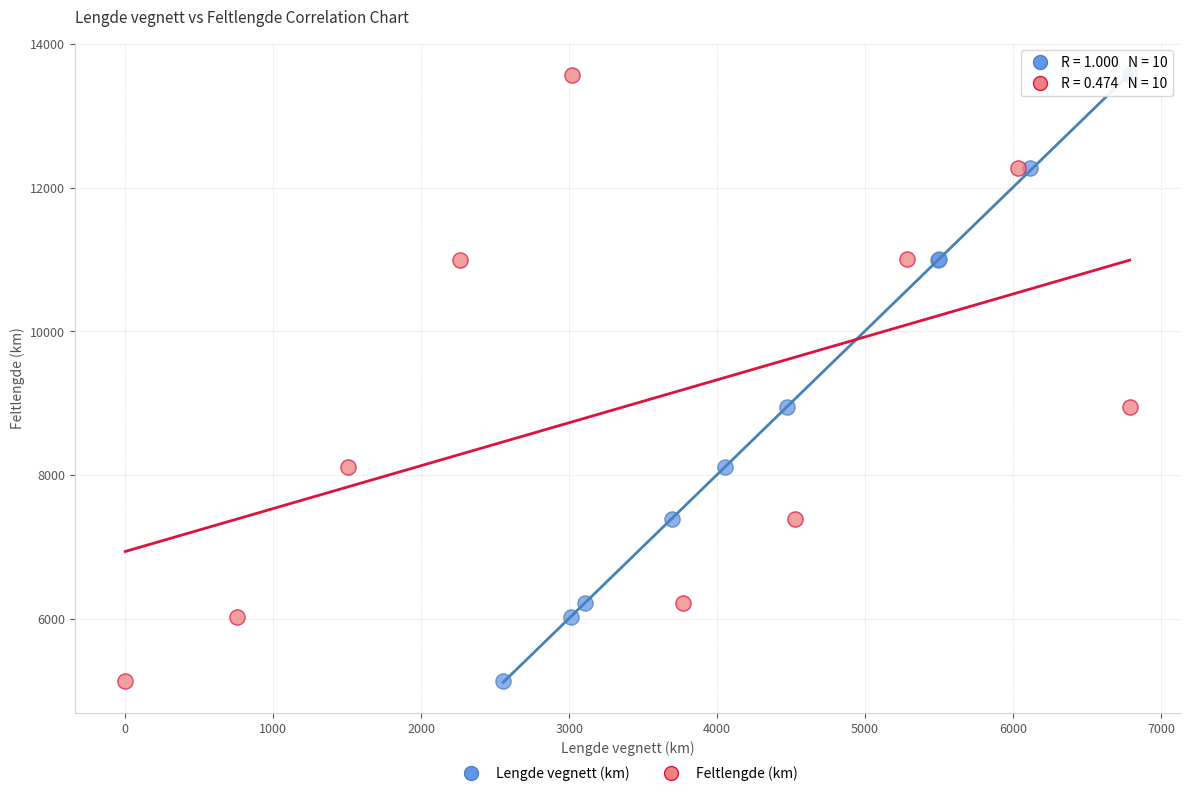

What are all the series names shown in the legend?

Lengde vegnett (km), Feltlengde (km)